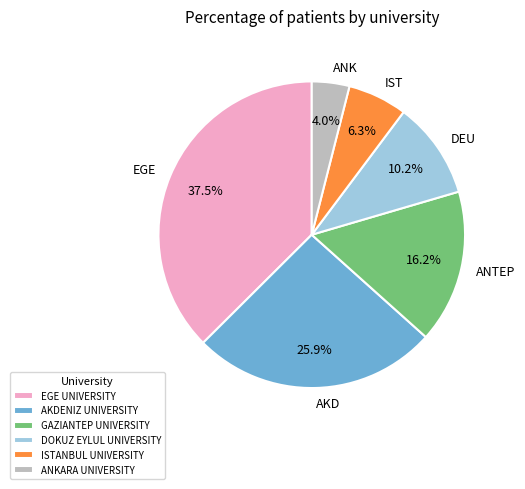

What is the smallest slice in the pie chart?

ANKARA UNIVERSITY